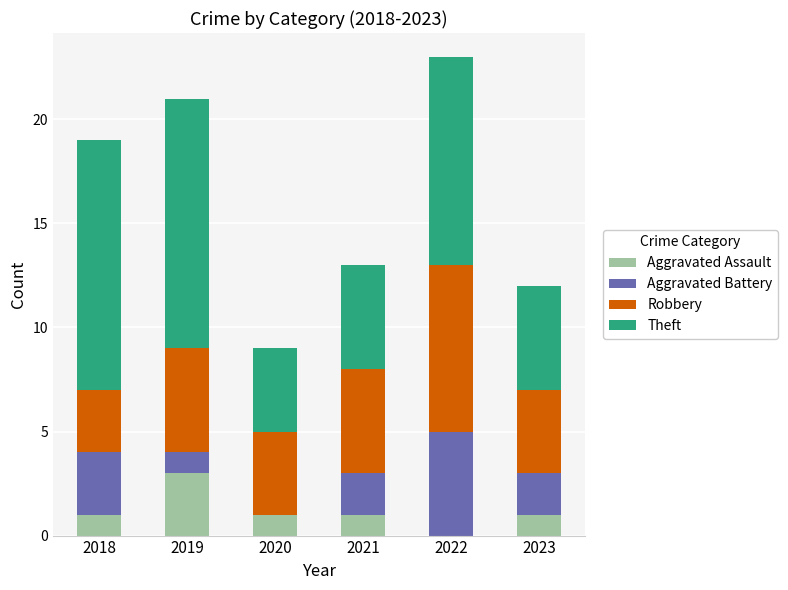

What is the total value across all series at 2020?

9